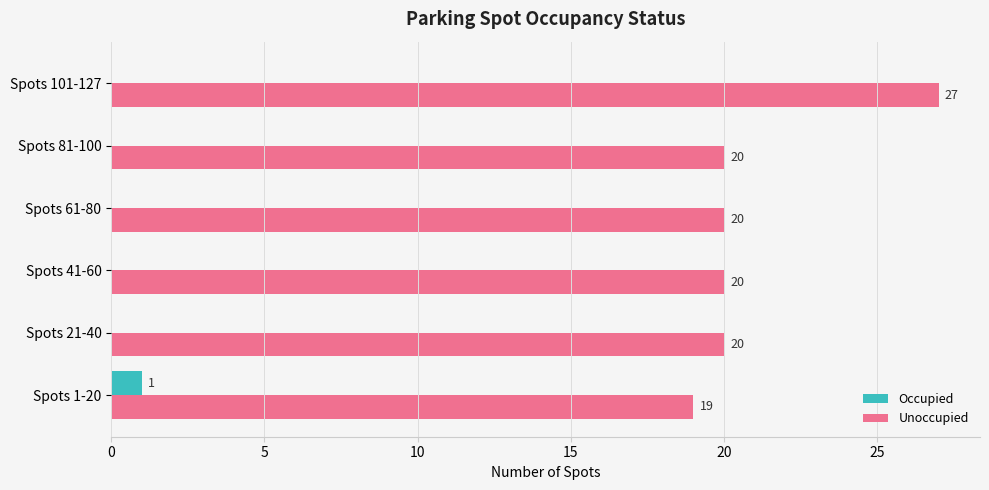

Between Spots 21-40 and Spots 101-127, which series saw the biggest shift?

Unoccupied